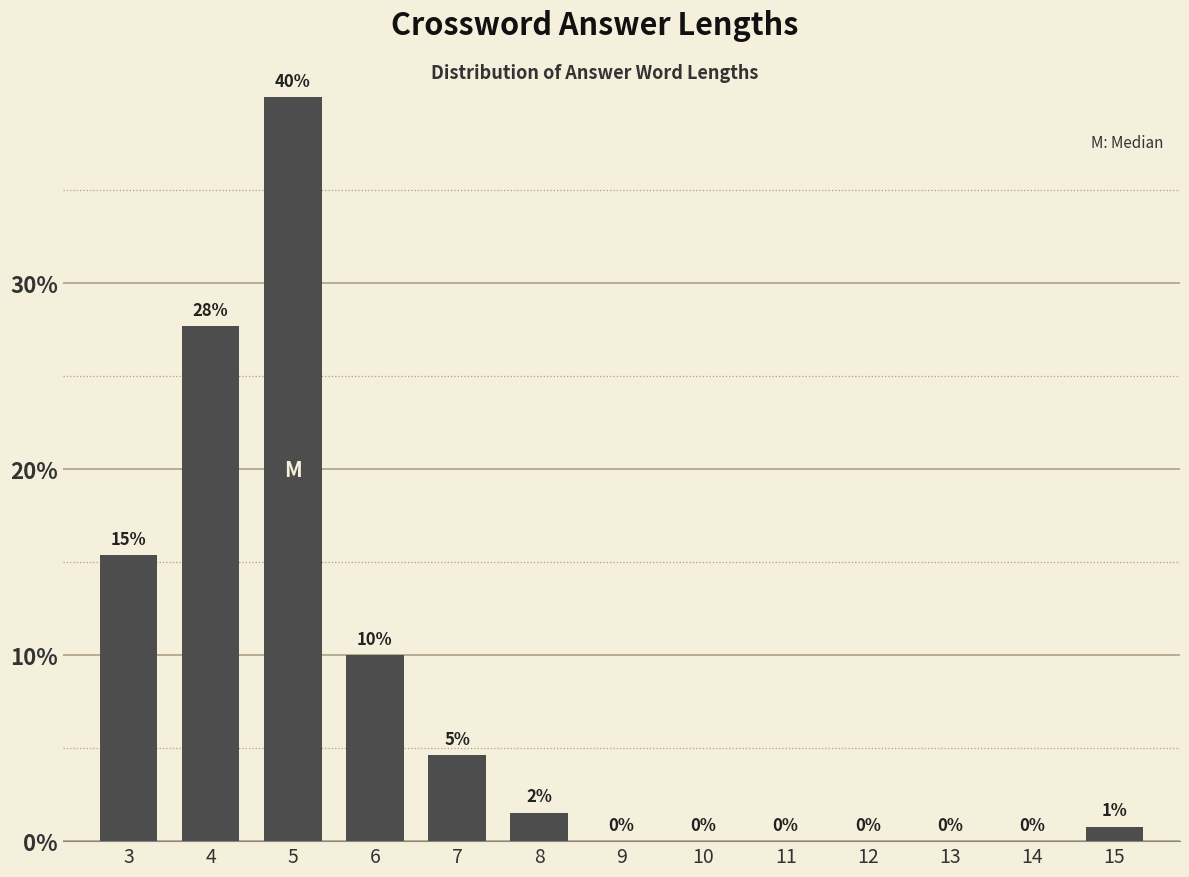

Between 6 and 5, which is larger?

5